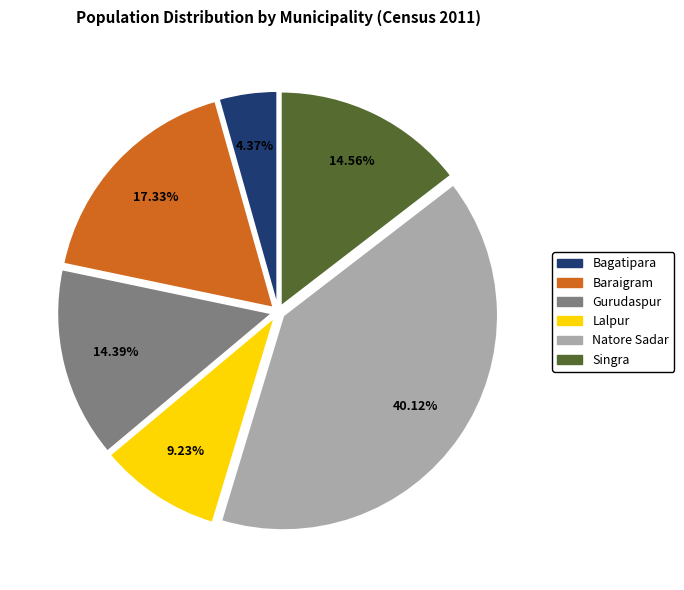

Which category has the smallest portion of the pie?

Bagatipara